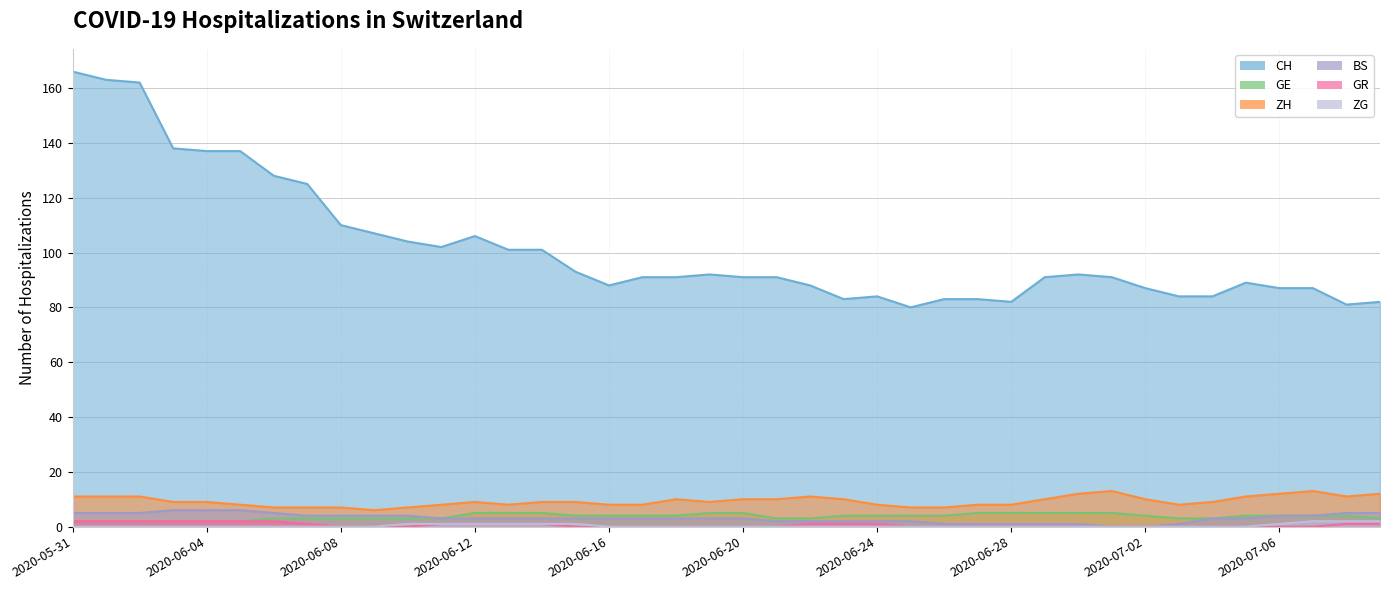

How many GR values are between 0 and 1?

33